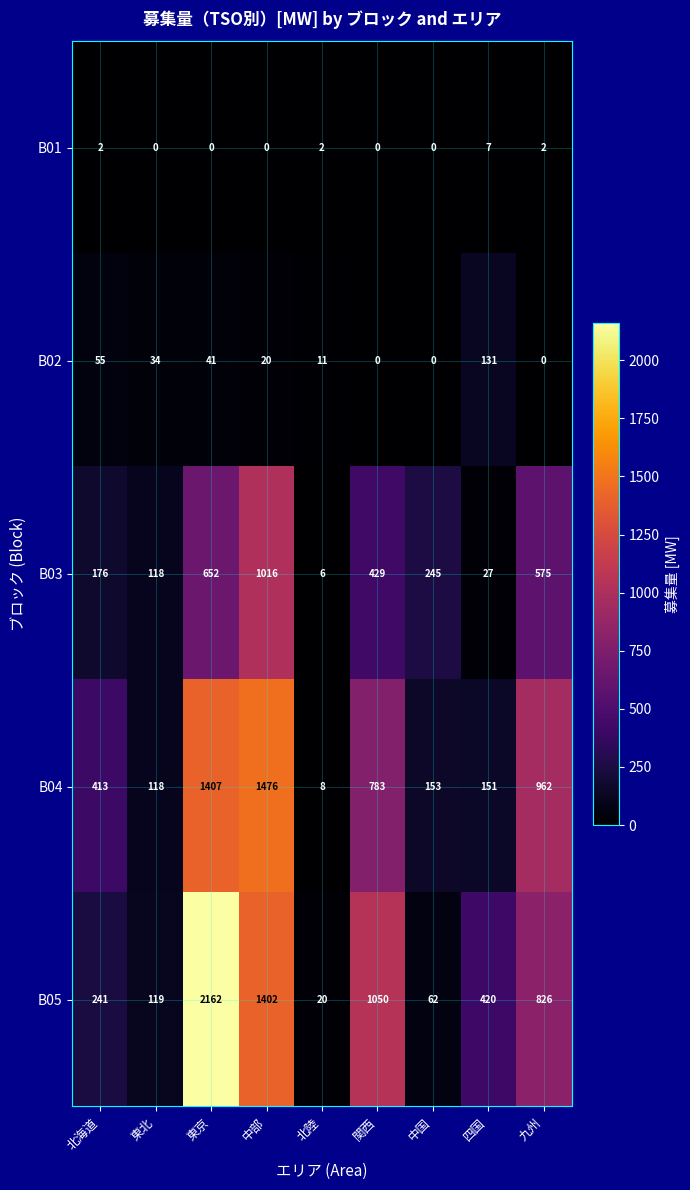

Which series changed the most between 北陸 and 中国?

B03